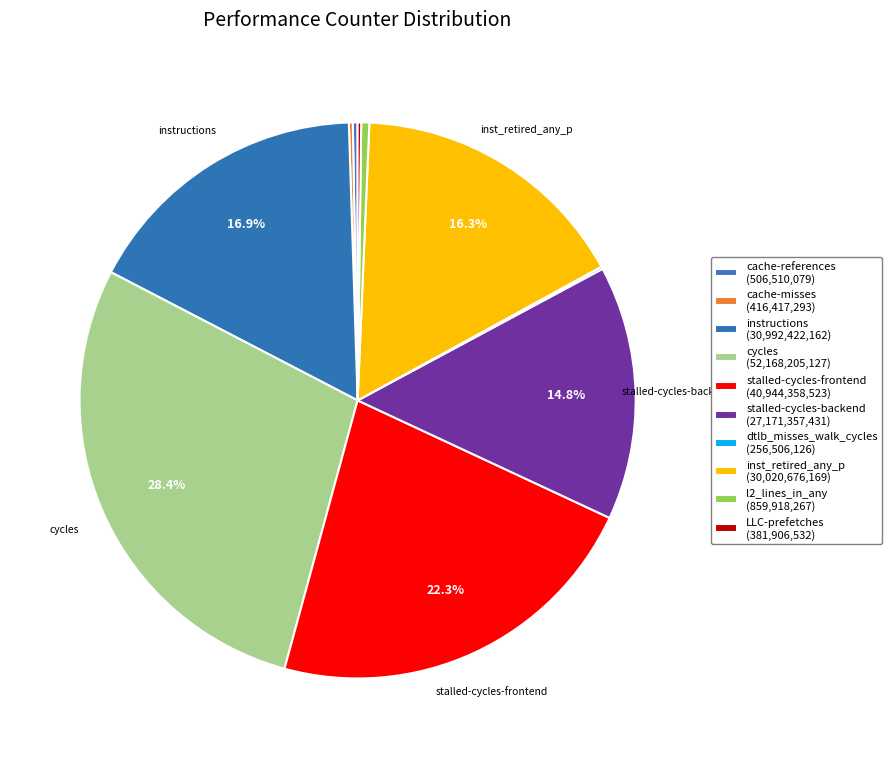

Is it true that dtlb_misses_walk_cycles is 0% of the pie?

True